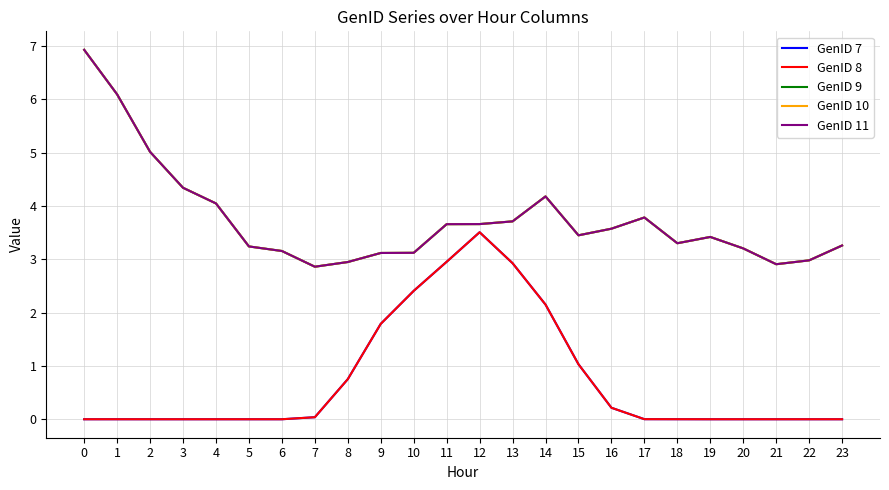

Does the chart have visible grid lines?

Yes